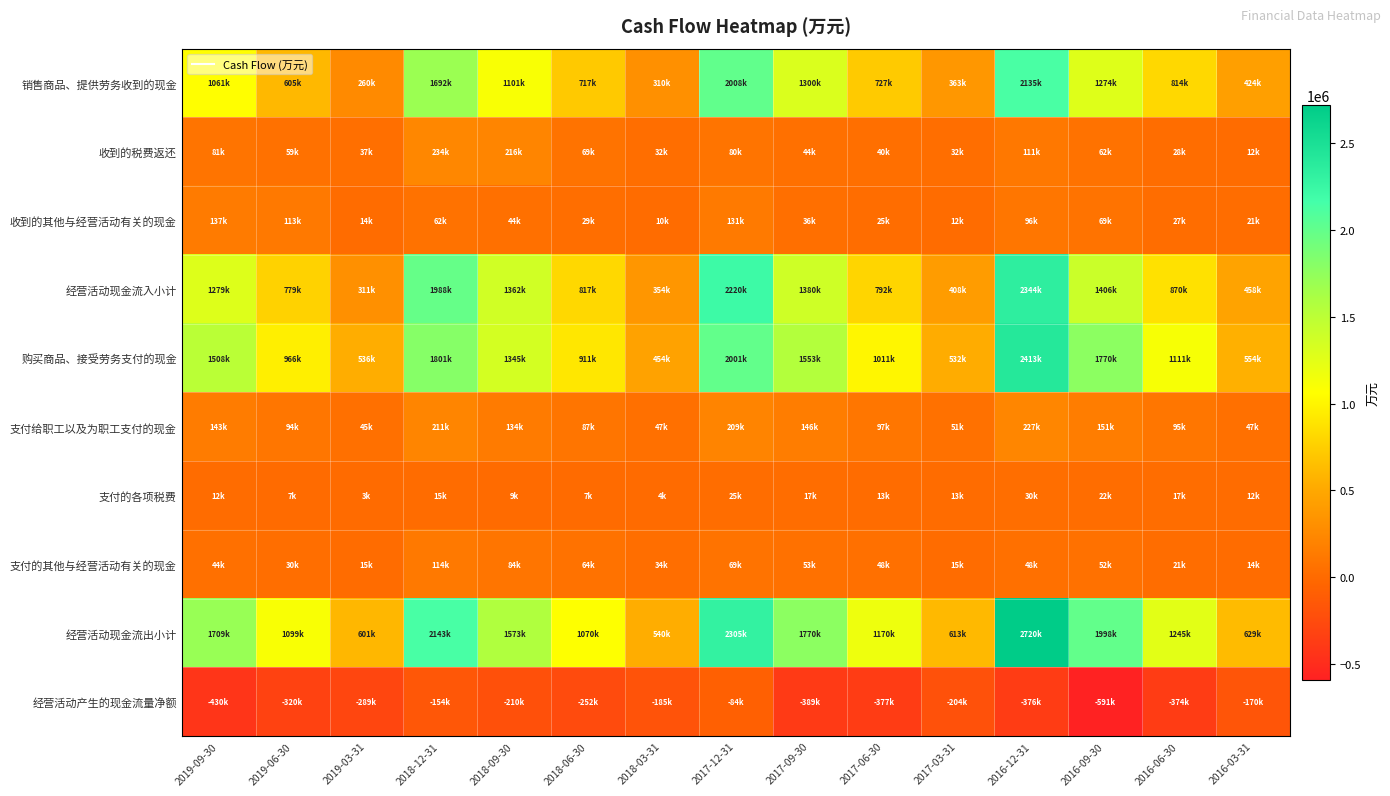

Which label corresponds to the smallest value in the chart?

2016-09-30